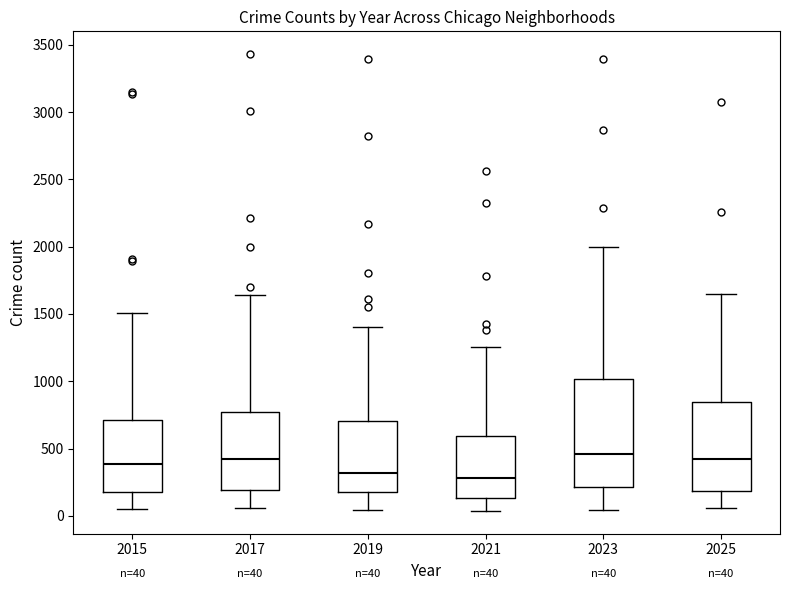

Comparing the boxes themselves (not the whiskers), which one is the tallest?

2023